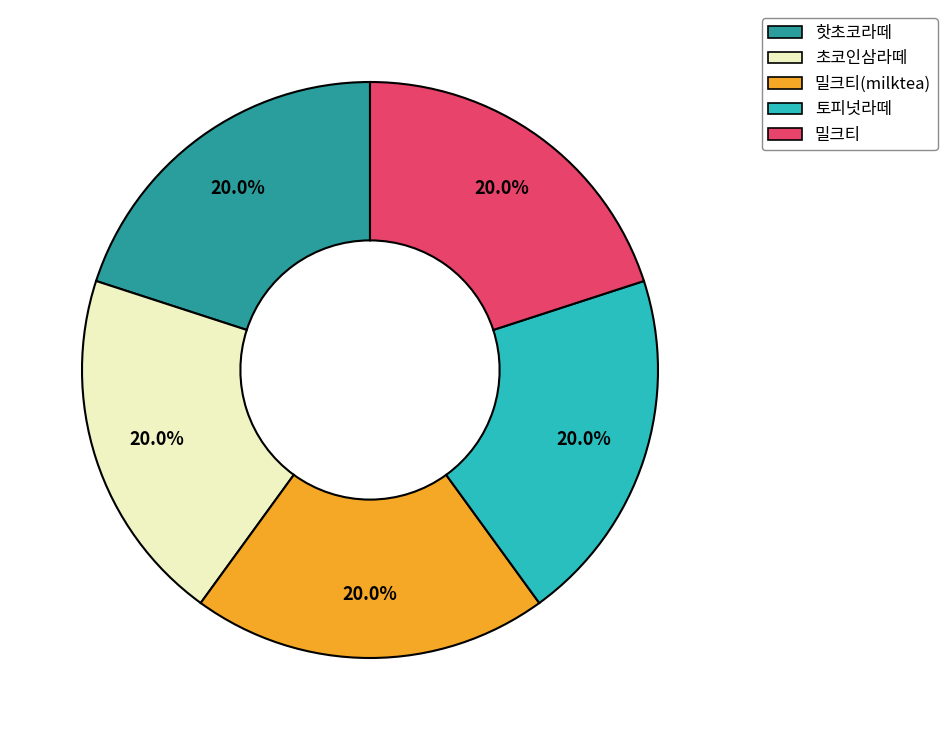

Do 초코인삼라떼 and 핫초코라떼 together represent more than half of the pie?

No